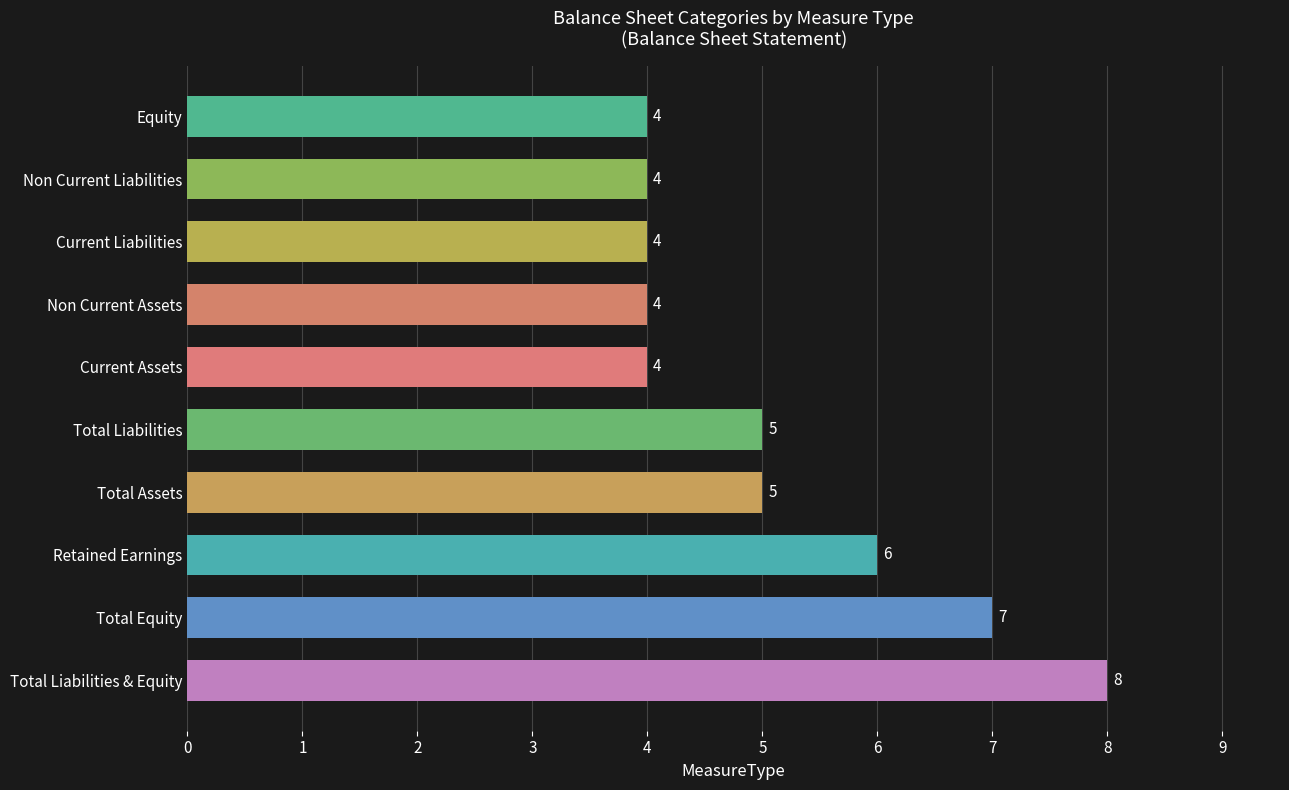

The value at Total Equity is 7. True or false?

True